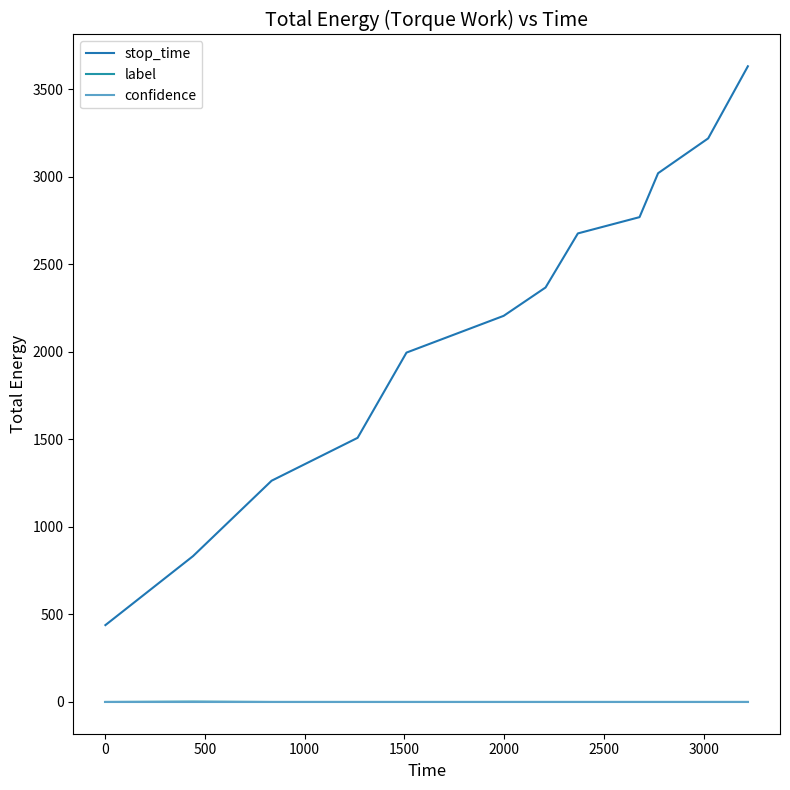

How many lines are shown in the chart?

3